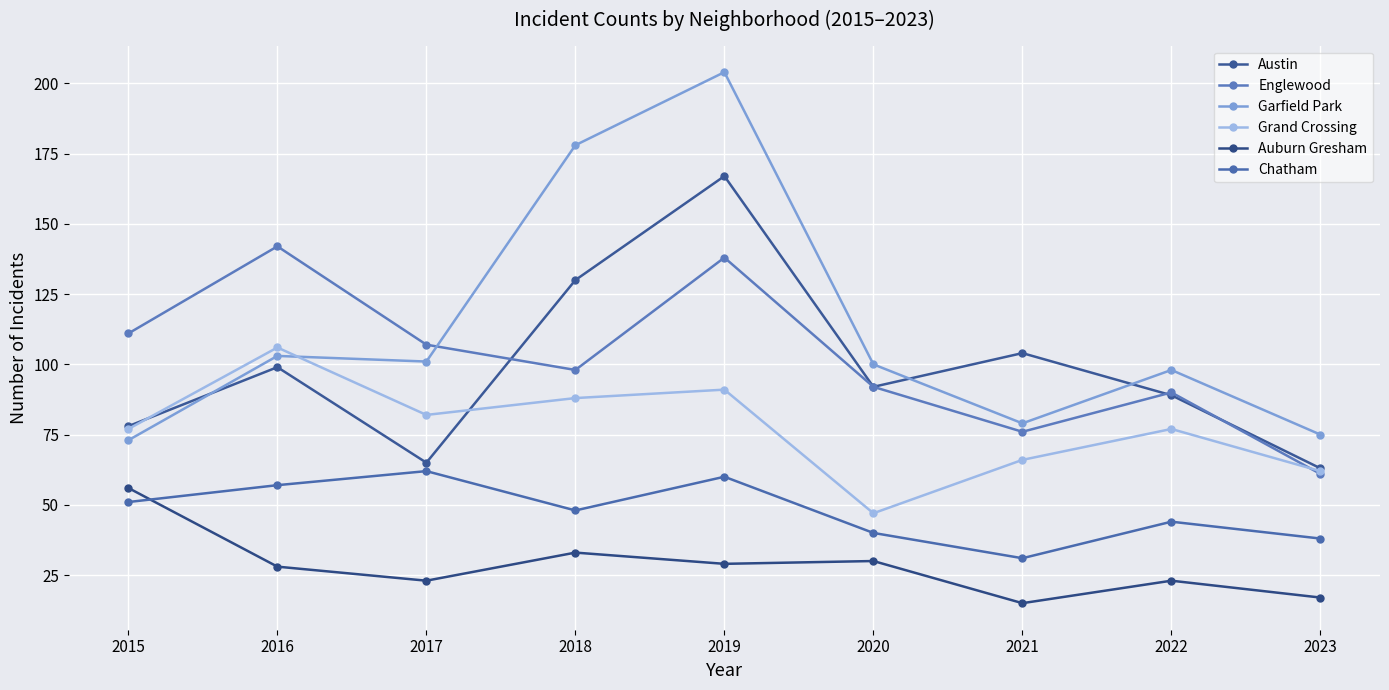

What is the sum of all Auburn Gresham values?

254